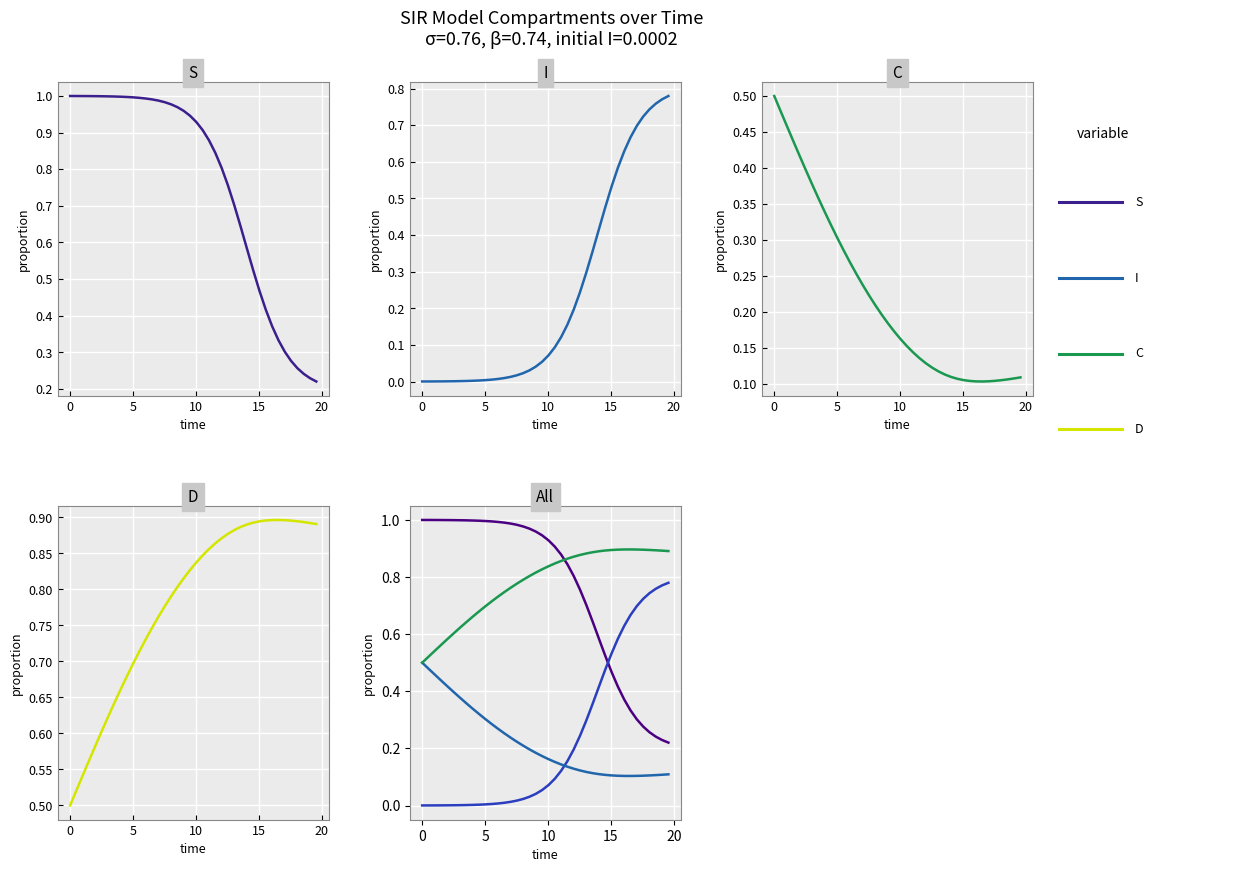

Which series has the widest spread of values?

S